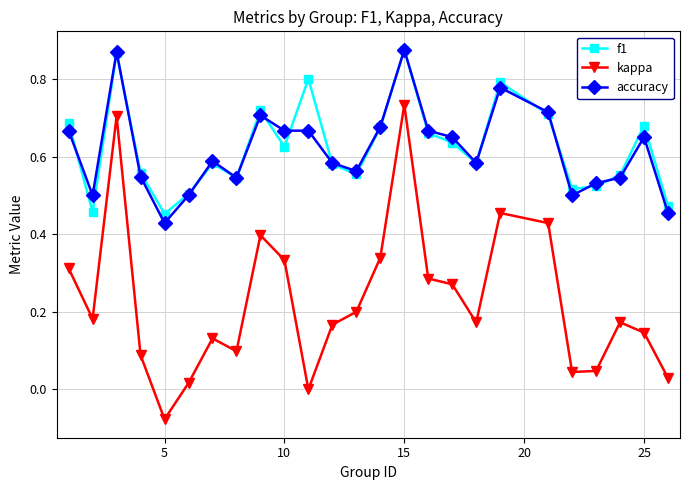

Which series has the widest spread of values?

kappa